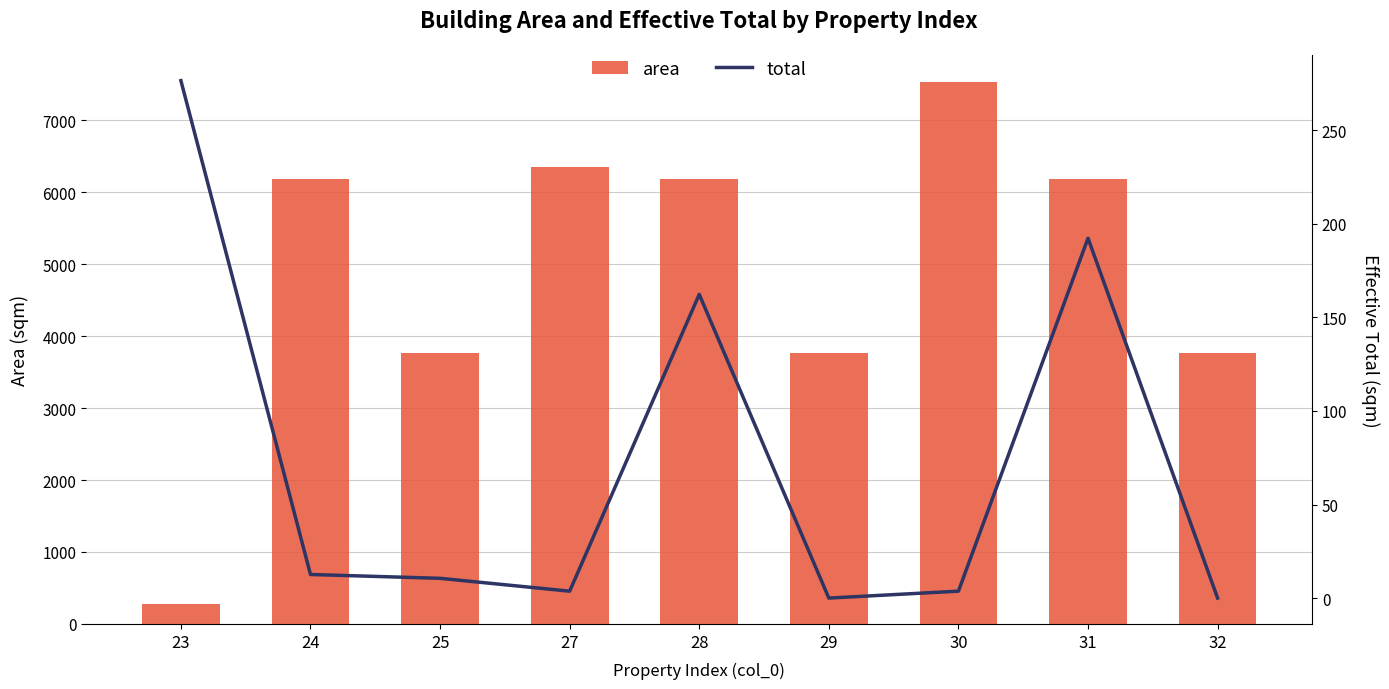

What is the maximum value shown in the chart?

7533.9